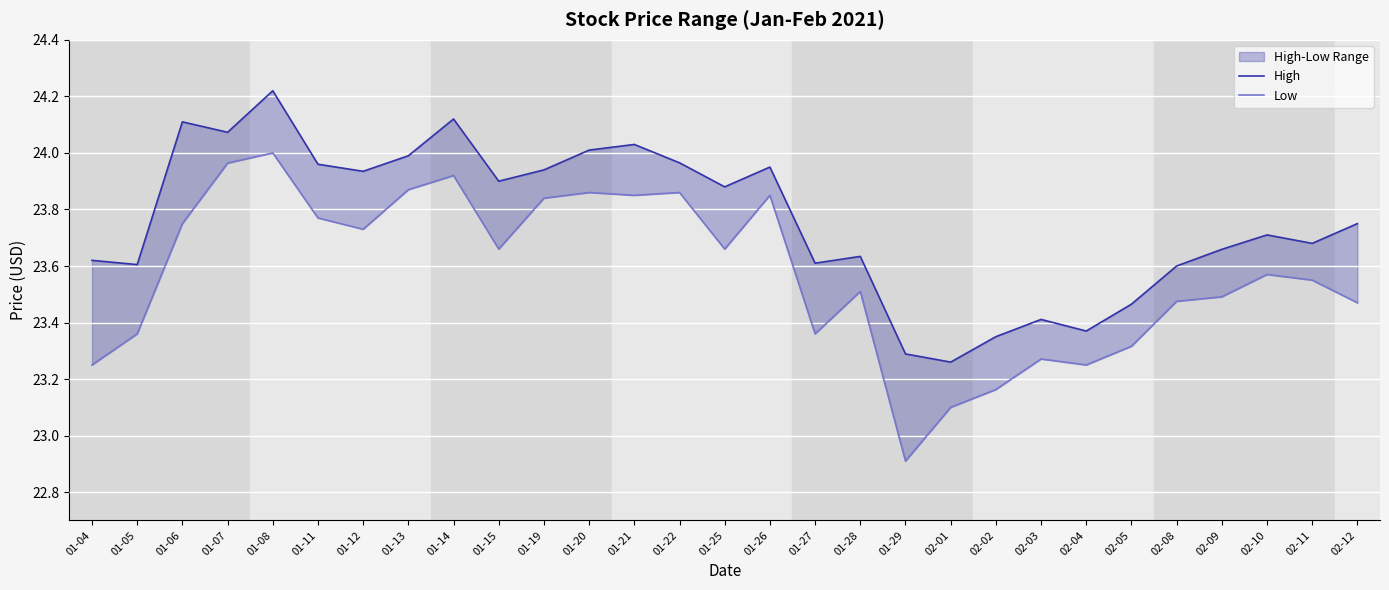

True or false: High has a value of 23.8 at 02-12.

True